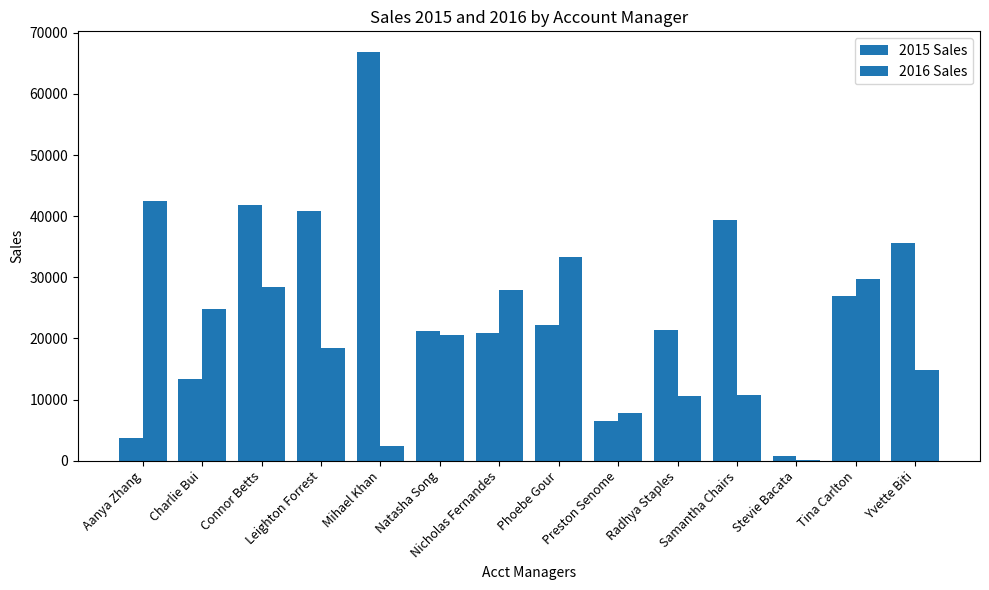

How many values in the 2015 Sales series exceed 22189?

7